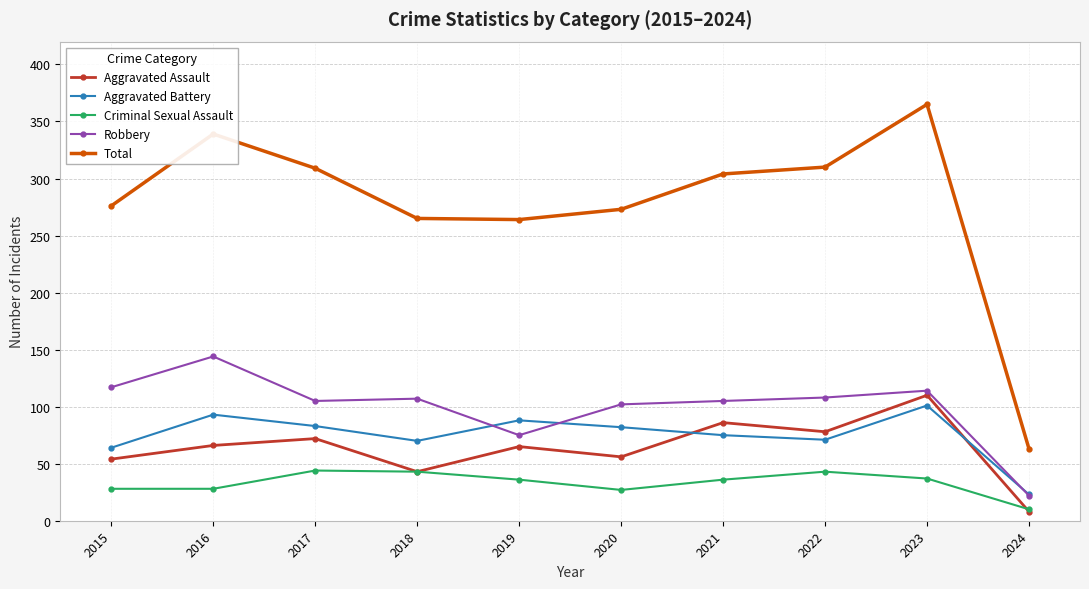

At which label does Robbery first exceed 107?

2015